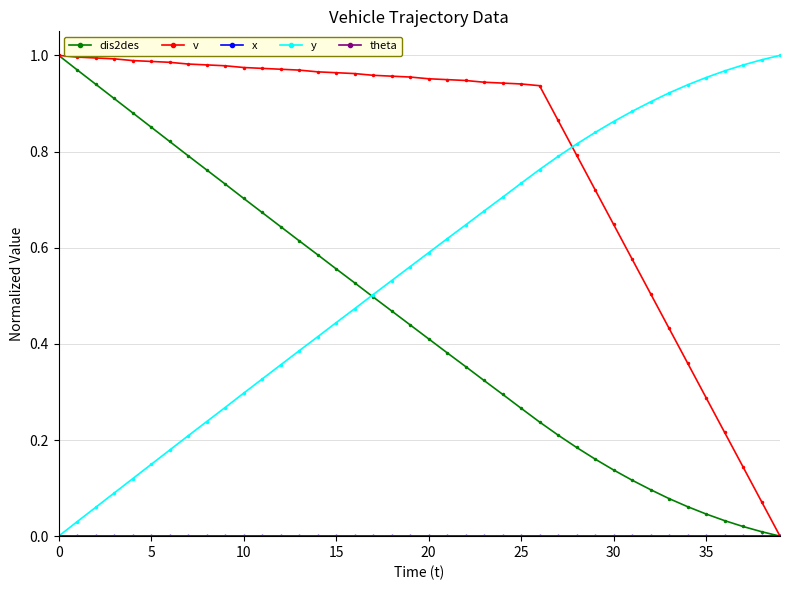

What is the difference between the second highest and minimum values in the v series?

1.0